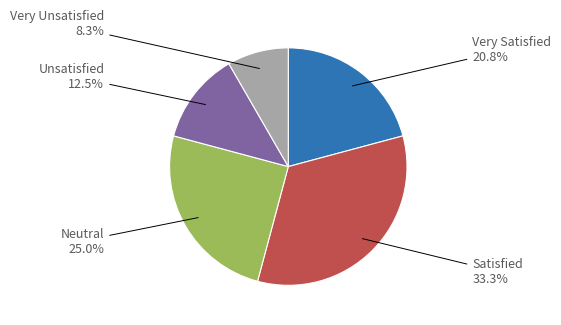

Is there any slice that represents more than half of the pie?

No